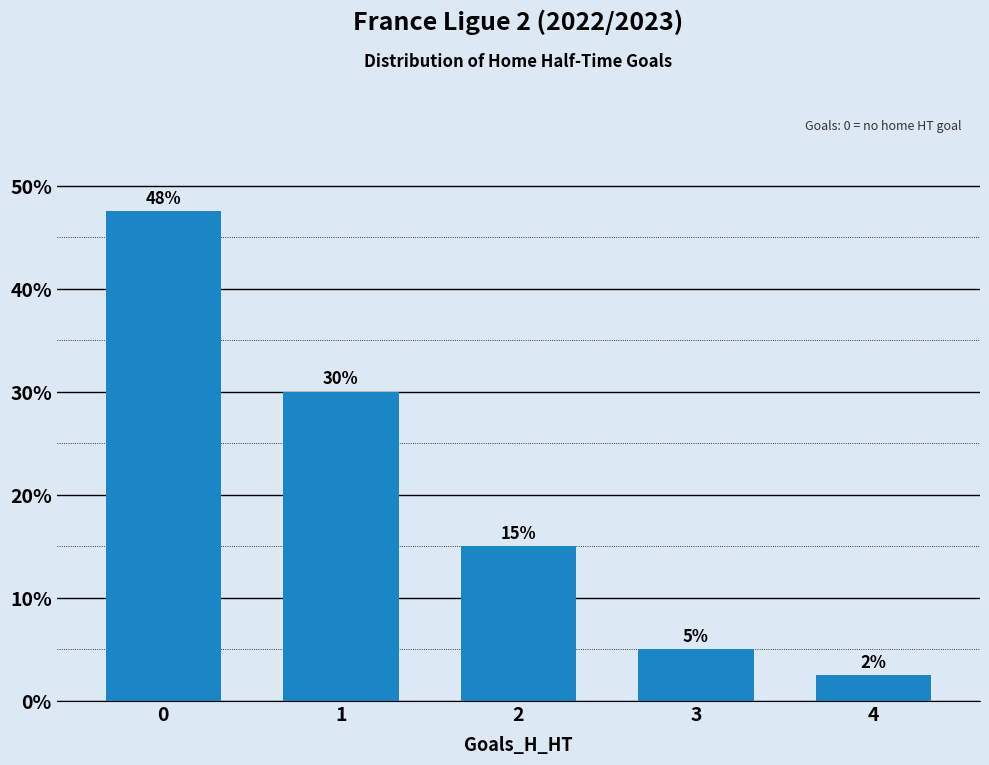

Rank the categories by value from highest to lowest.

0, 1, 2, 3, 4